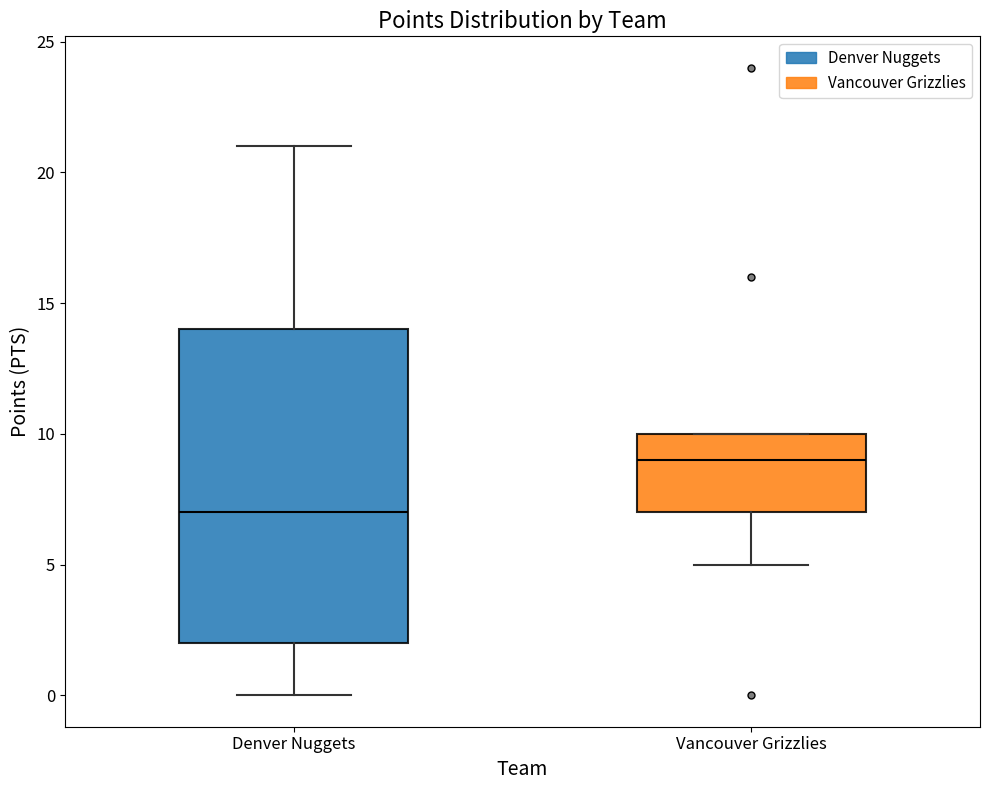

Which box is the tallest, from its lower edge to its upper edge?

Denver Nuggets